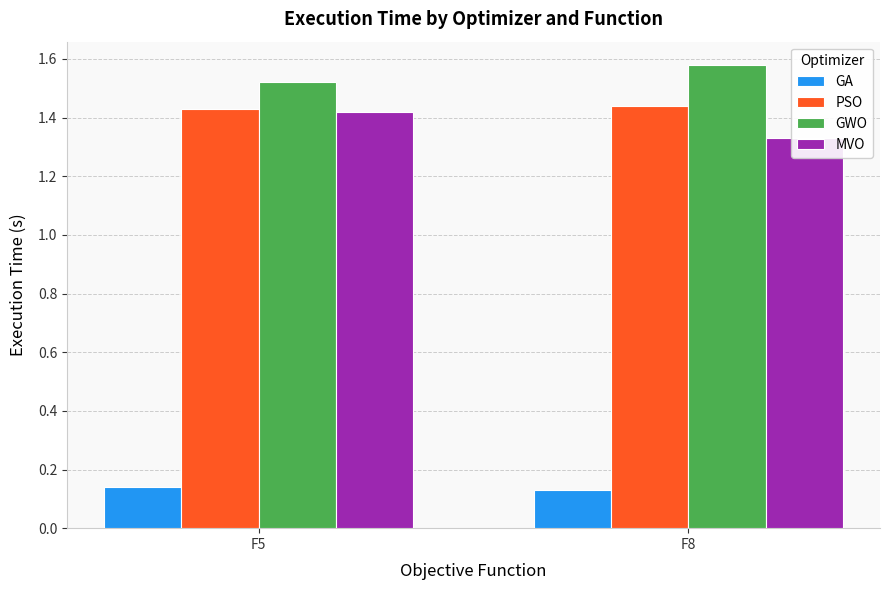

Is the value of MVO at F8 greater than the value of GA at F5?

Yes